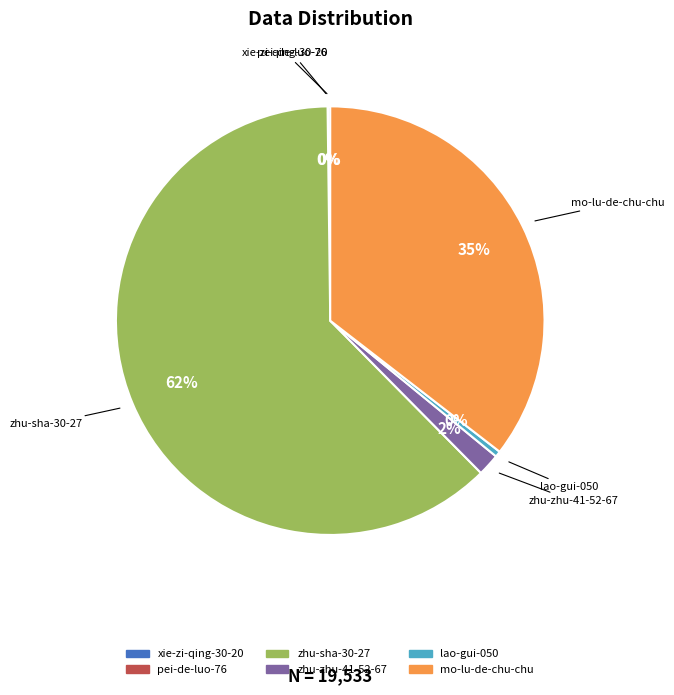

Which category accounts for the majority?

zhu-sha-30-27